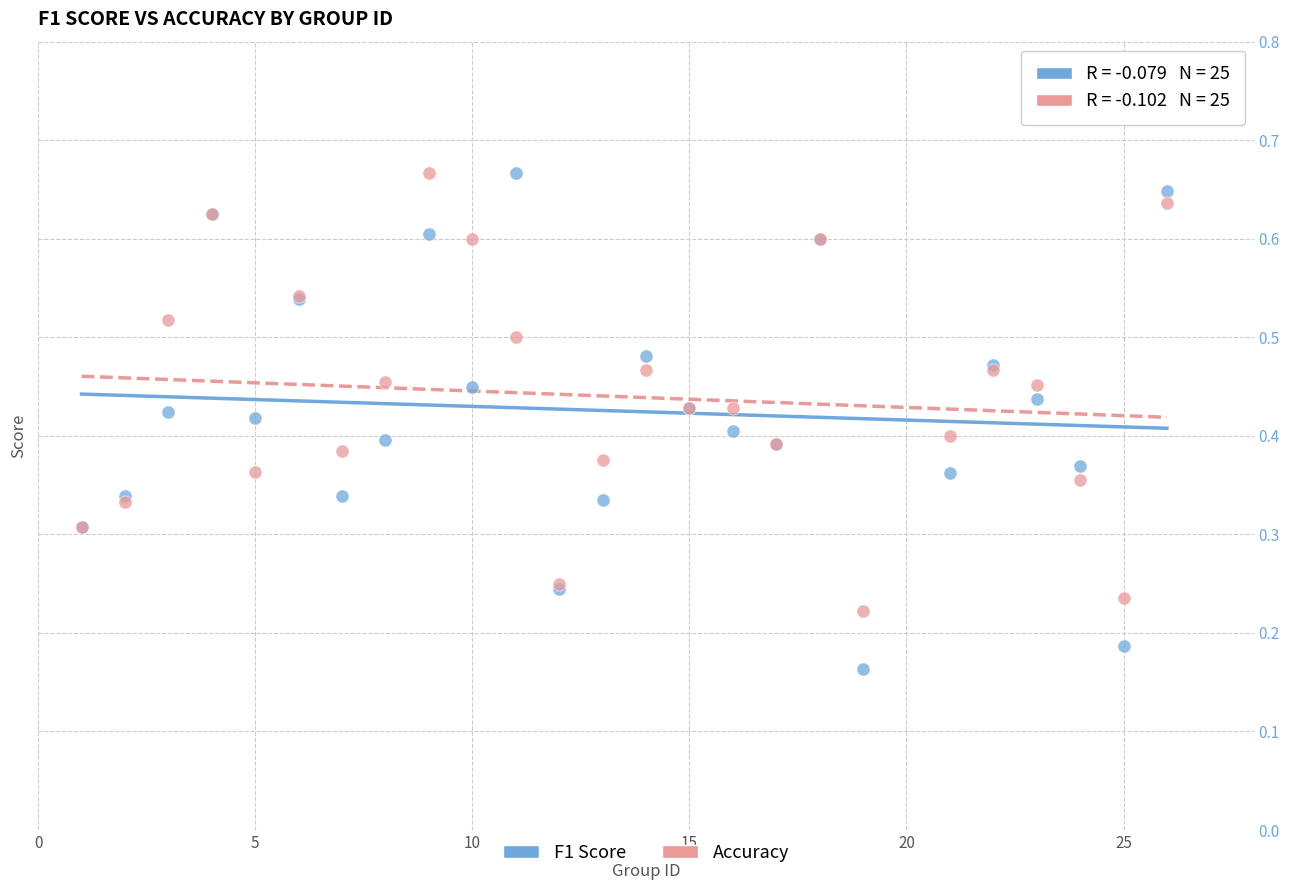

Which series contains the lowest Y value?

F1 Score